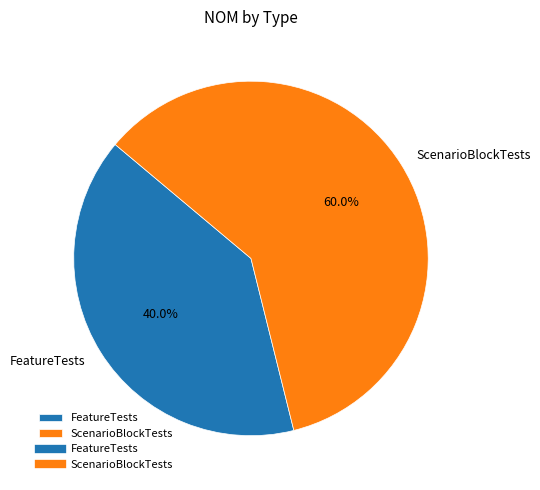

To the nearest percent, what is the average slice percentage?

50%